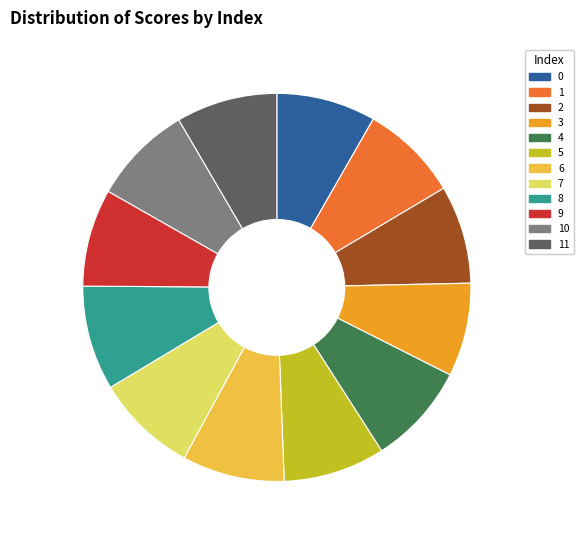

Is the sum of 10 and 9 greater than half?

No